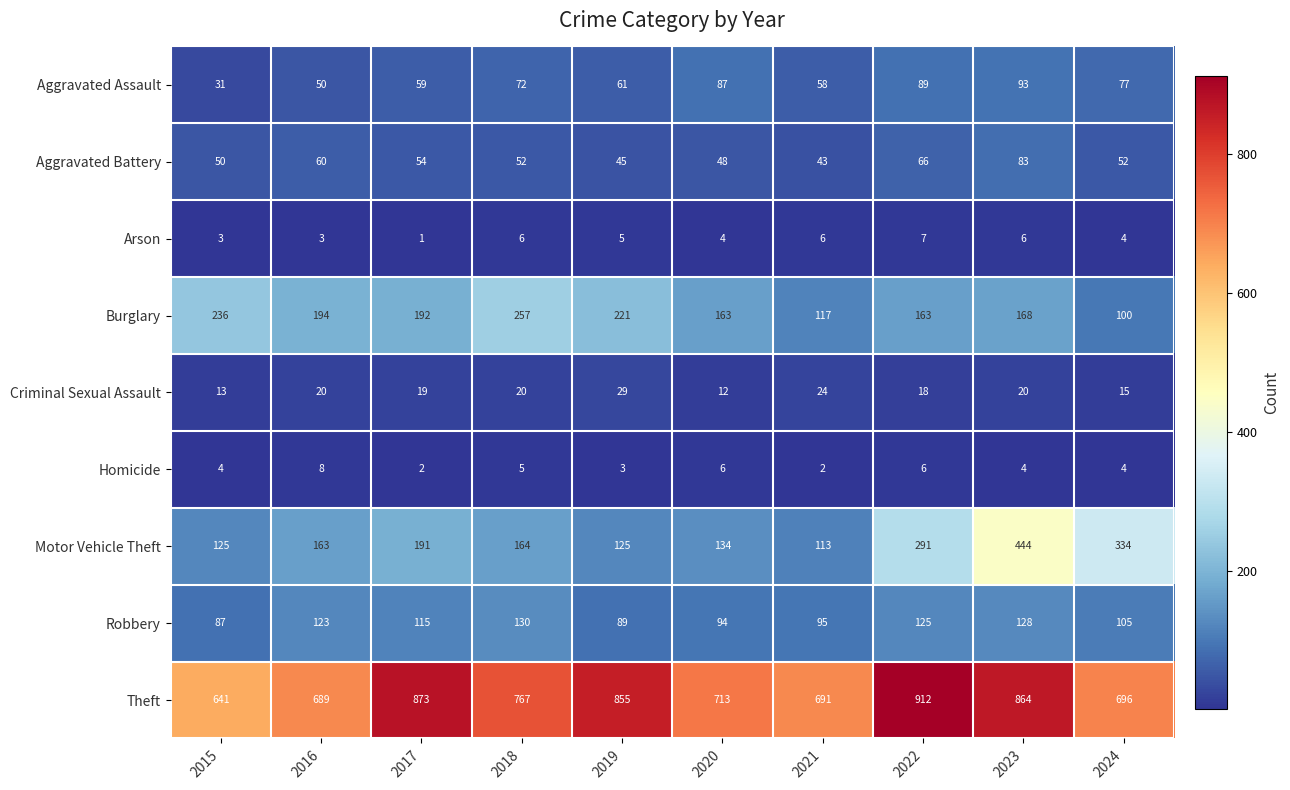

Where does the Burglary series first go above 192?

2015